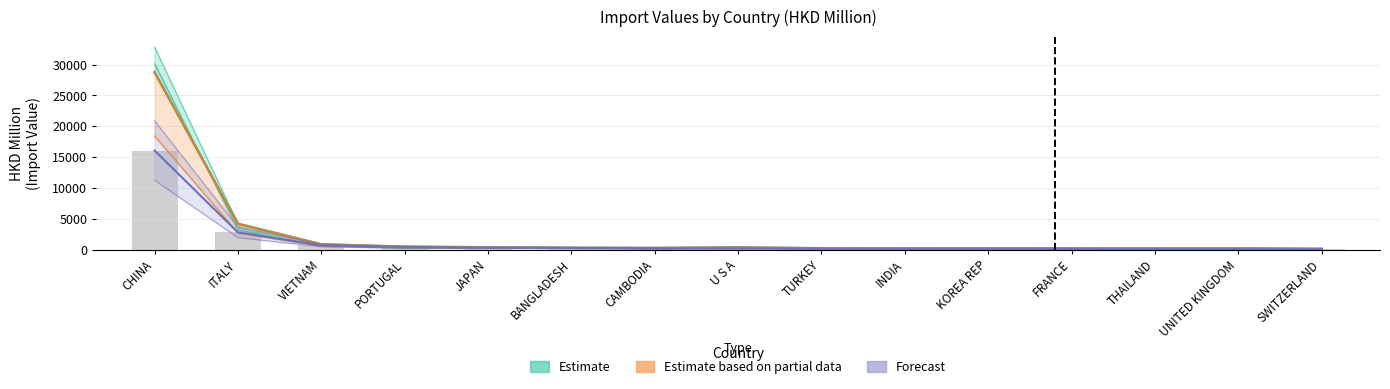

Which has a higher value, INDIA or KOREA REP?

KOREA REP